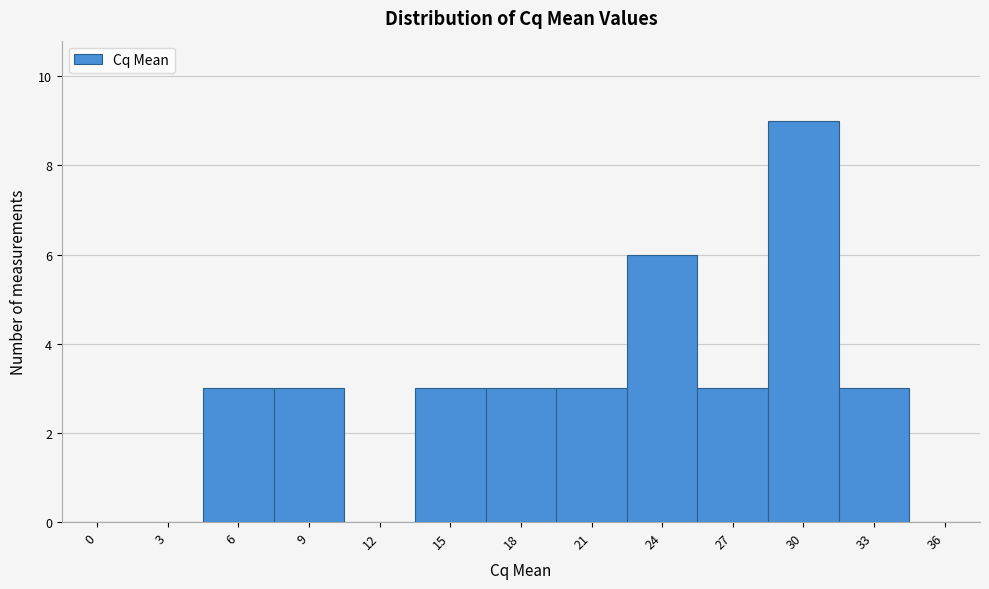

Reading left to right, transcribe all the data shown in this chart.

0=0	3=0	6=3	9=3	12=0	15=3	18=3	21=3	24=6	27=3	30=9	33=3	36=0